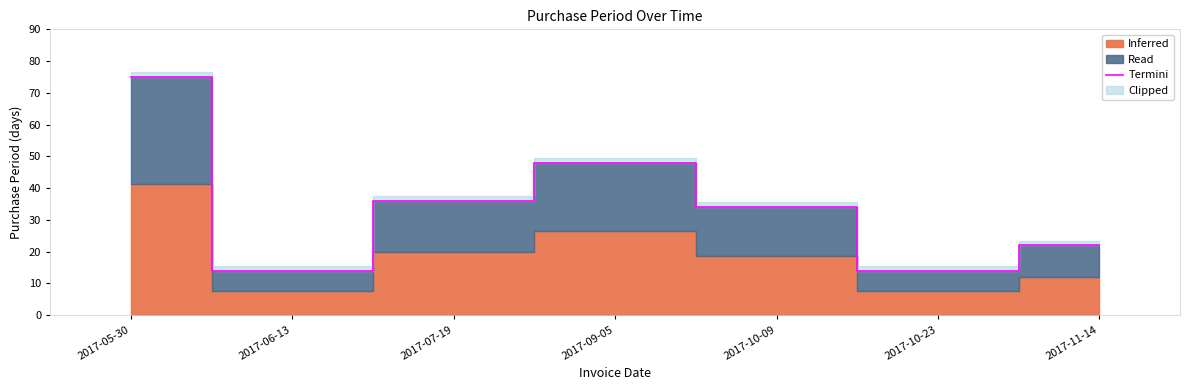

List the labels in order of value, smallest first.

2017-06-13, 2017-10-23, 2017-11-14, 2017-10-09, 2017-07-19, 2017-09-05, 2017-05-30